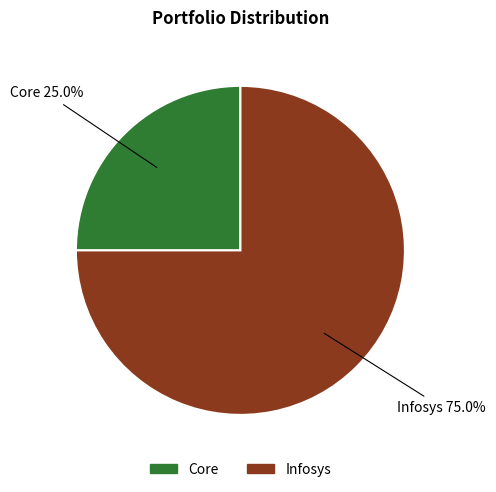

Approximately how many times larger is the value at Infosys compared to Core?

3.0